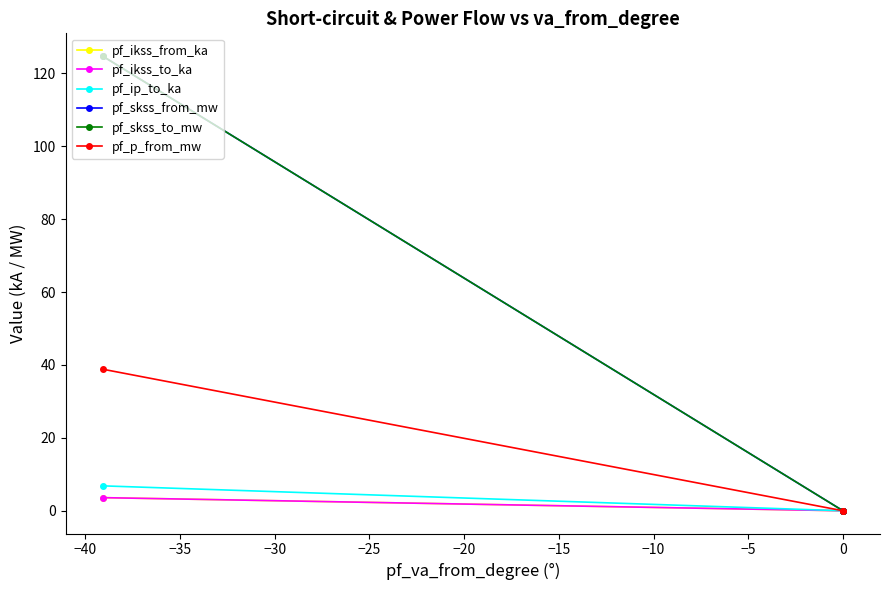

True or false: pf_p_from_mw has a value of -18.2 at 0.

False